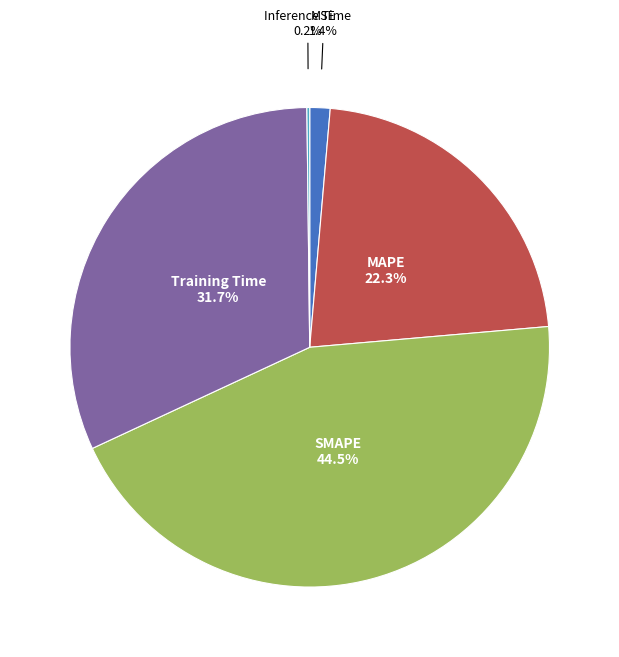

Approximately how many times larger is the value at Training Time compared to SMAPE?

0.7